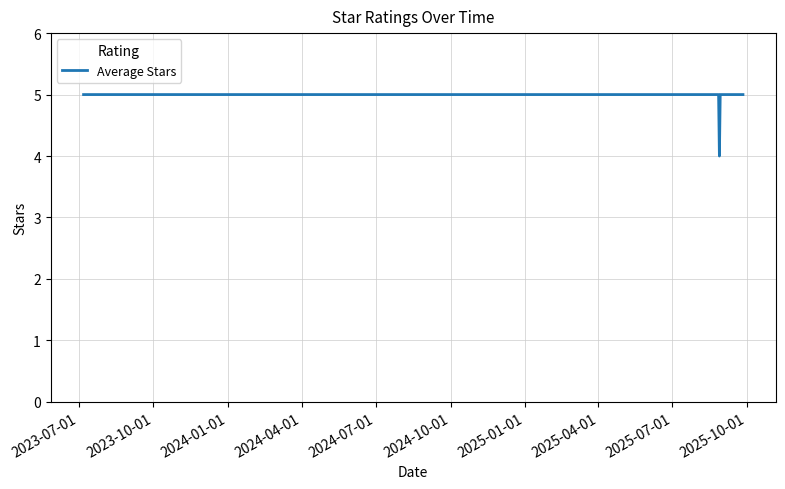

What is the minimum value shown in the chart?

4